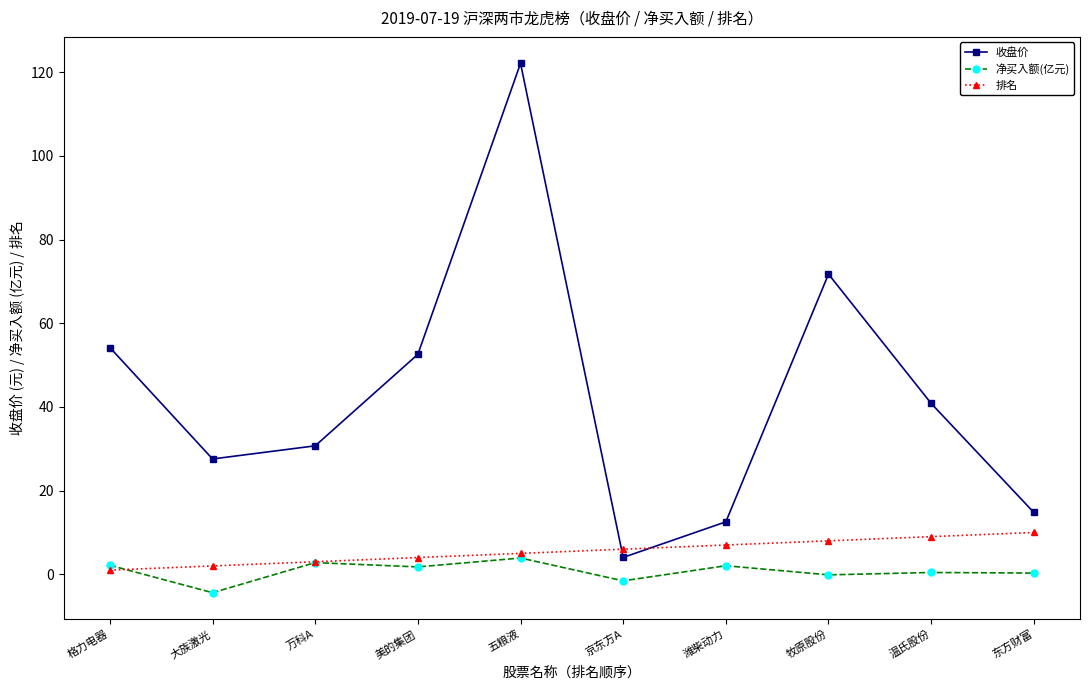

True or false: 收盘价 and 排名 cross at least once.

True